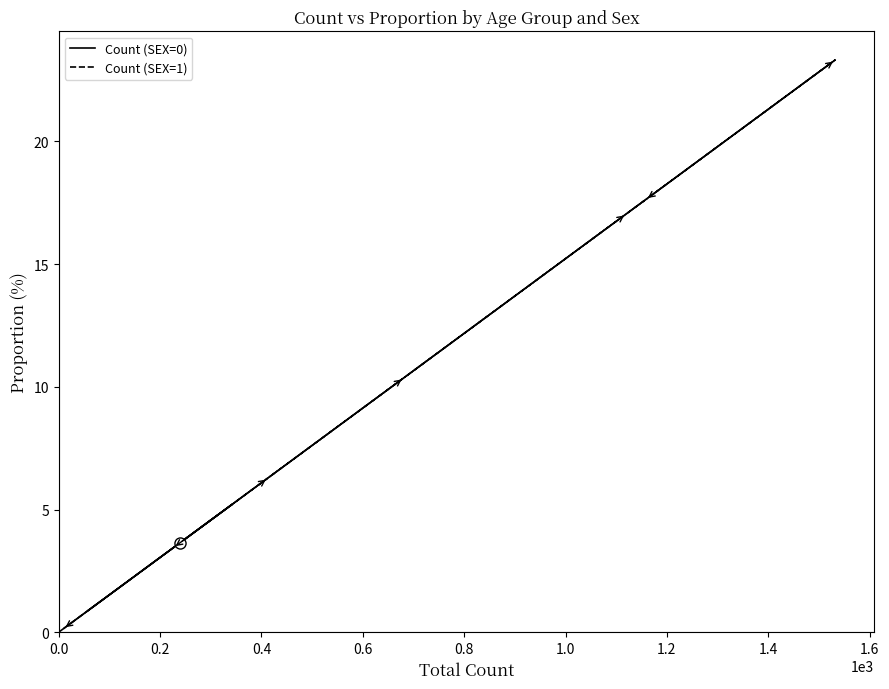

What is the minimum value for Count (SEX=1)?

0.1